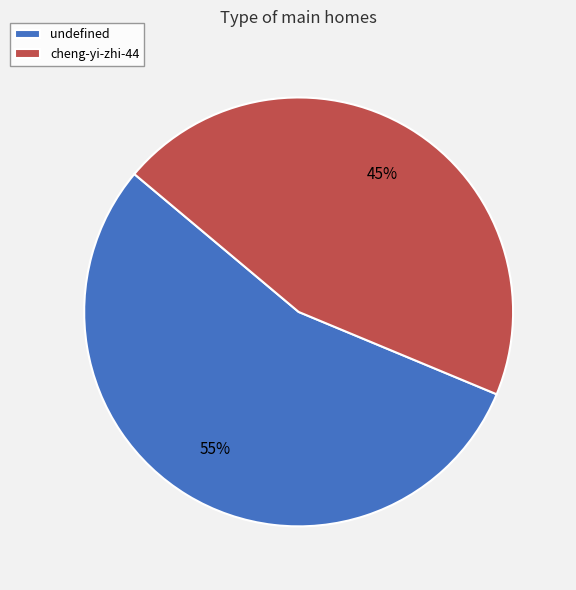

Does undefined account for over 50% of the chart?

Yes